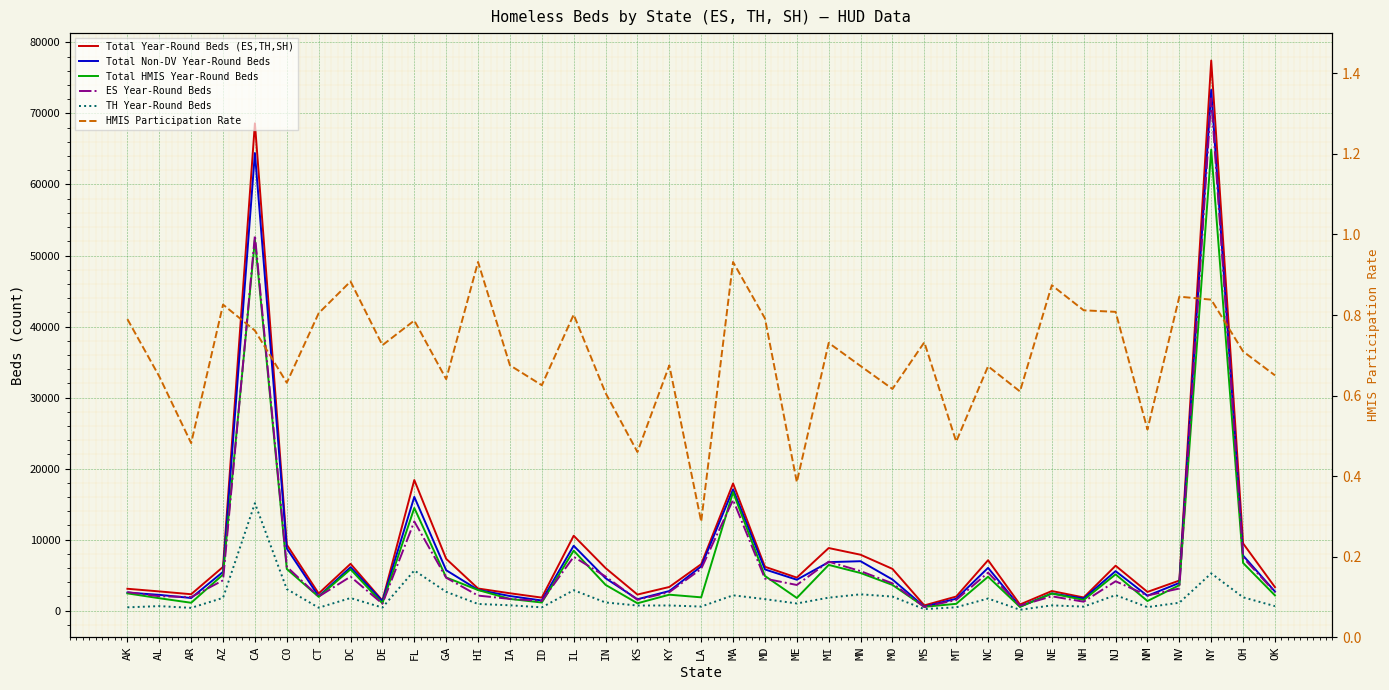

Reading left to right, list all the values displayed in this chart.

Total Year-Round Beds (ES,TH,SH): AK=3088.0	AL=2714.0	AR=2318.0	AZ=6162.0	CA=68607.0	CO=9294.0	CT=2424.0	DC=6598.0	DE=1426.0	FL=18393.0	GA=7302.0	HI=3123.0	IA=2454.0	ID=1841.0	IL=10553.0	IN=6001.0	KS=2272.0	KY=3340.0	LA=6545.0	MA=17908.0	MD=6181.0	ME=4657.0	MI=8821.0	MN=7879.0	MO=5888.0	MS=747.0	MT=1993.0	NC=7108.0	ND=875.0	NE=2770.0	NH=1864.0	NJ=6331.0	NM=2645.0	NV=4243.0	NY=77443.0	OH=9470.0	OK=3310.0
Total Non-DV Year-Round Beds: AK=2547.0	AL=2229.0	AR=1787.0	AZ=5467.0	CA=64427.0	CO=8759.0	CT=2025.0	DC=6125.0	DE=1356.0	FL=16020.0	GA=5700.0	HI=2933.0	IA=2063.0	ID=1438.0	IL=9142.0	IN=4574.0	KS=1610.0	KY=2768.0	LA=6231.0	MA=17083.0	MD=5811.0	ME=4359.0	MI=6836.0	MN=6967.0	MO=4391.0	MS=568.0	MT=1683.0	NC=6029.0	ND=574.0	NE=2433.0	NH=1716.0	NJ=5569.0	NM=2097.0	NV=3911.0	NY=73313.0	OH=7763.0	OK=2694.0
Total HMIS Year-Round Beds: AK=2439.0	AL=1757.0	AR=1117.0	AZ=5089.0	CA=52234.0	CO=5873.0	CT=1950.0	DC=5829.0	DE=1034.0	FL=14462.0	GA=4679.0	HI=2910.0	IA=1657.0	ID=1152.0	IL=8453.0	IN=3639.0	KS=1045.0	KY=2254.0	LA=1880.0	MA=16685.0	MD=4893.0	ME=1794.0	MI=6446.0	MN=5306.0	MO=3630.0	MS=547.0	MT=968.0	NC=4782.0	ND=534.0	NE=2421.0	NH=1513.0	NJ=5115.0	NM=1364.0	NV=3588.0	NY=64913.0	OH=6720.0	OK=2152.0
ES Year-Round Beds: AK=2615.0	AL=2034.0	AR=1920.0	AZ=4272.0	CA=52839.0	CO=6187.0	CT=1985.0	DC=4795.0	DE=985.0	FL=12561.0	GA=4641.0	HI=2128.0	IA=1662.0	ID=1370.0	IL=7582.0	IN=4817.0	KS=1532.0	KY=2605.0	LA=5893.0	MA=15604.0	MD=4515.0	ME=3621.0	MI=6907.0	MN=5572.0	MO=3852.0	MS=525.0	MT=1514.0	NC=5358.0	ND=719.0	NE=2022.0	NH=1267.0	NJ=4141.0	NM=2144.0	NV=3121.0	NY=72118.0	OH=7483.0	OK=2625.0
TH Year-Round Beds: AK=473.0	AL=646.0	AR=398.0	AZ=1808.0	CA=15134.0	CO=3044.0	CT=419.0	DC=1783.0	DE=441.0	FL=5666.0	GA=2661.0	HI=947.0	IA=764.0	ID=471.0	IL=2883.0	IN=1159.0	KS=729.0	KY=735.0	LA=583.0	MA=2166.0	MD=1628.0	ME=1021.0	MI=1837.0	MN=2307.0	MO=1985.0	MS=222.0	MT=479.0	NC=1714.0	ND=132.0	NE=748.0	NH=576.0	NJ=2190.0	NM=501.0	NV=1122.0	NY=5255.0	OH=1887.0	OK=637.0
HMIS Participation Rate: AK=0.8	AL=0.6	AR=0.5	AZ=0.8	CA=0.8	CO=0.6	CT=0.8	DC=0.9	DE=0.7	FL=0.8	GA=0.6	HI=0.9	IA=0.7	ID=0.6	IL=0.8	IN=0.6	KS=0.5	KY=0.7	LA=0.3	MA=0.9	MD=0.8	ME=0.4	MI=0.7	MN=0.7	MO=0.6	MS=0.7	MT=0.5	NC=0.7	ND=0.6	NE=0.9	NH=0.8	NJ=0.8	NM=0.5	NV=0.8	NY=0.8	OH=0.7	OK=0.7